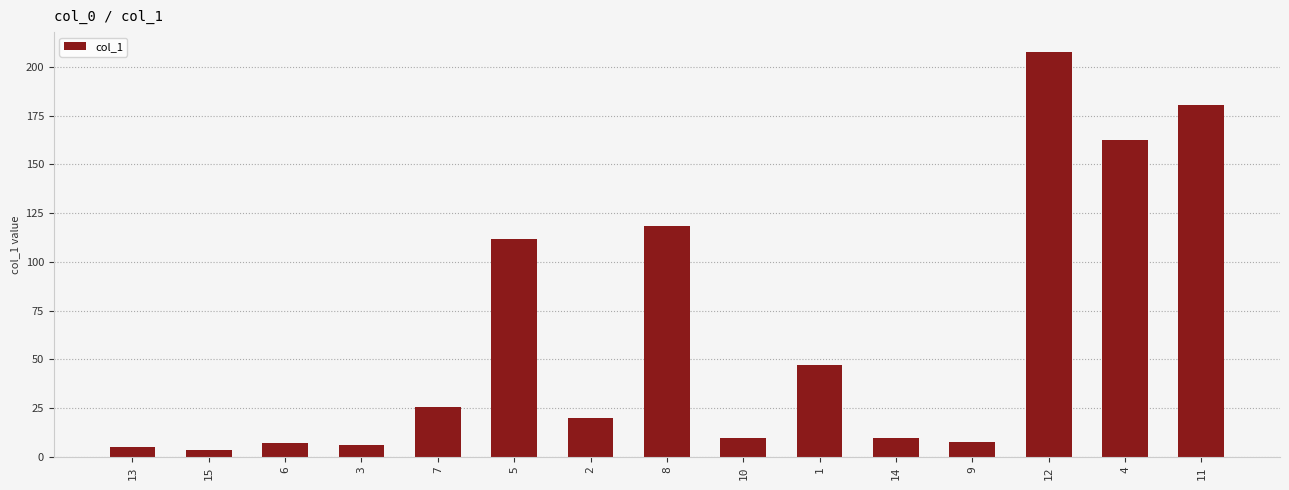

How many distinct data groups are displayed?

1